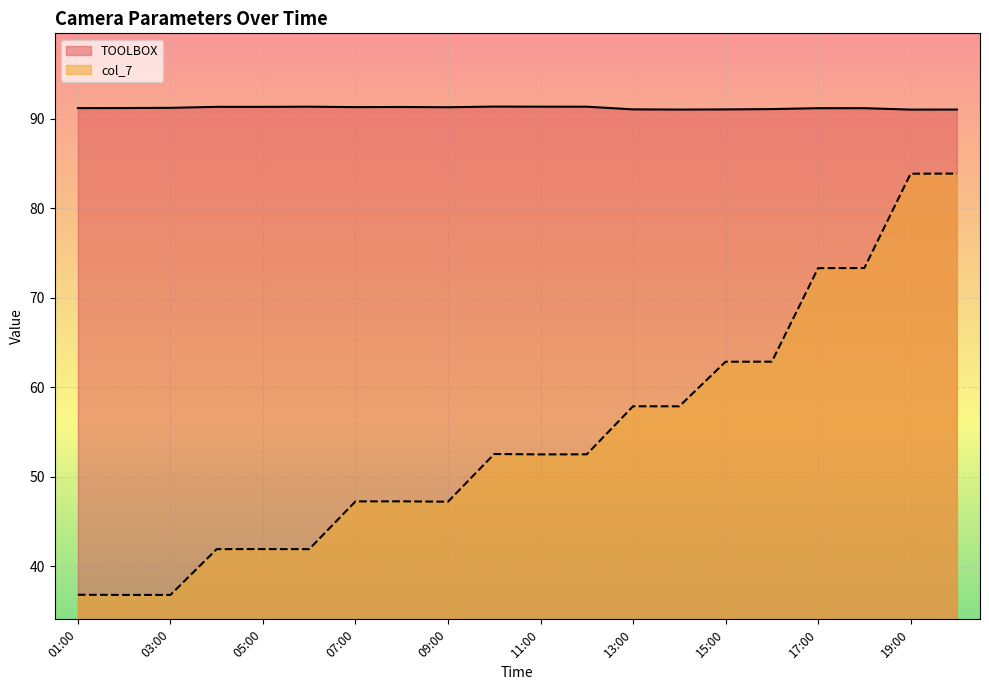

Does the chart display data point markers on the line(s)?

No